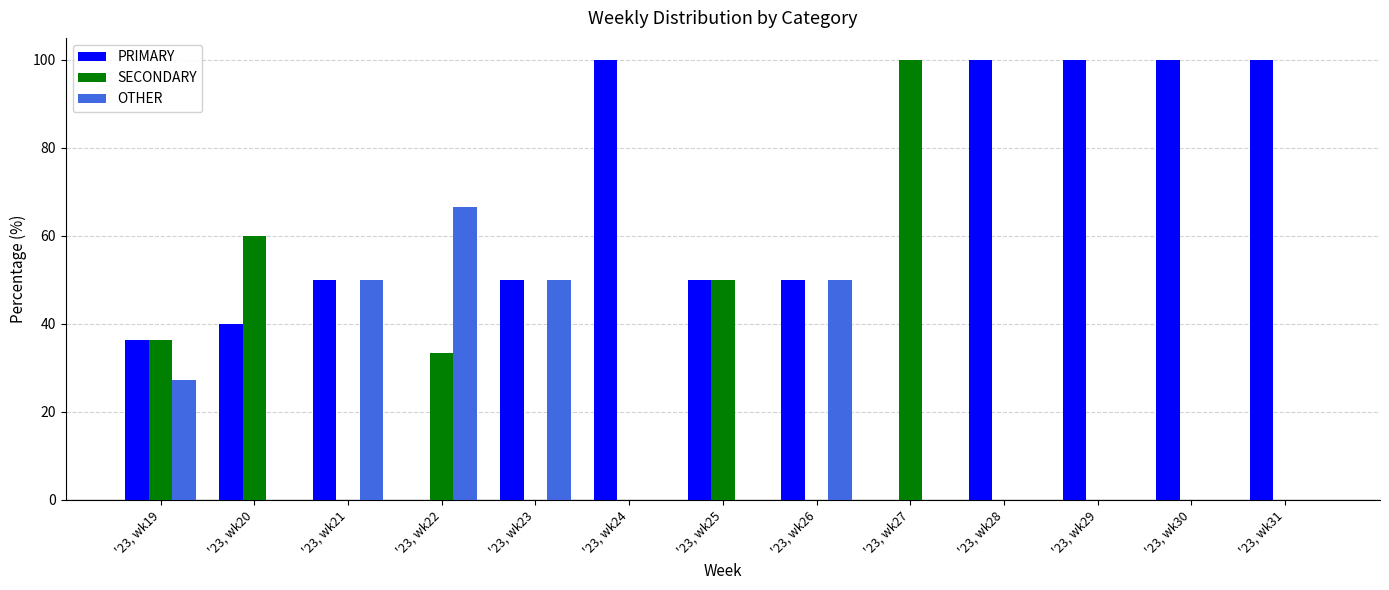

What is the approximate value of PRIMARY at '23, wk30?

100.0